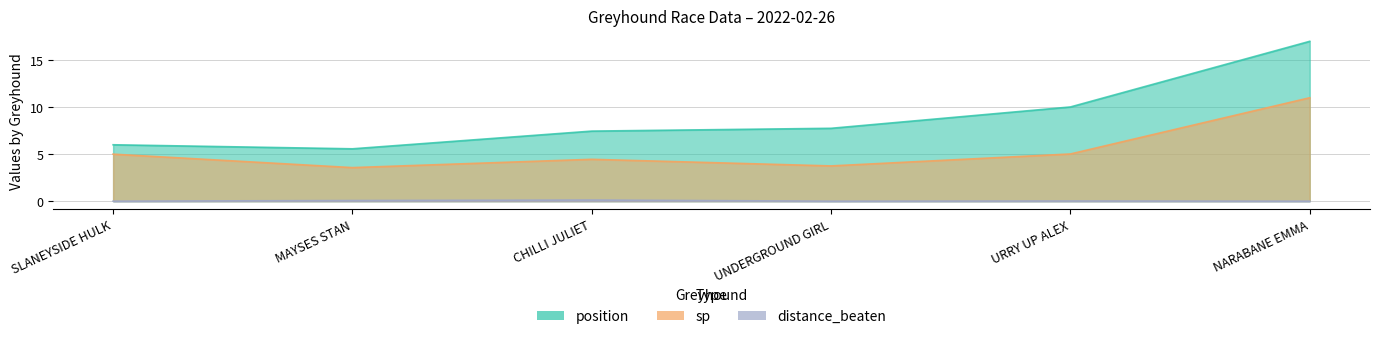

True or false: distance_beaten has a value of 0.0 at CHILLI JULIET.

False